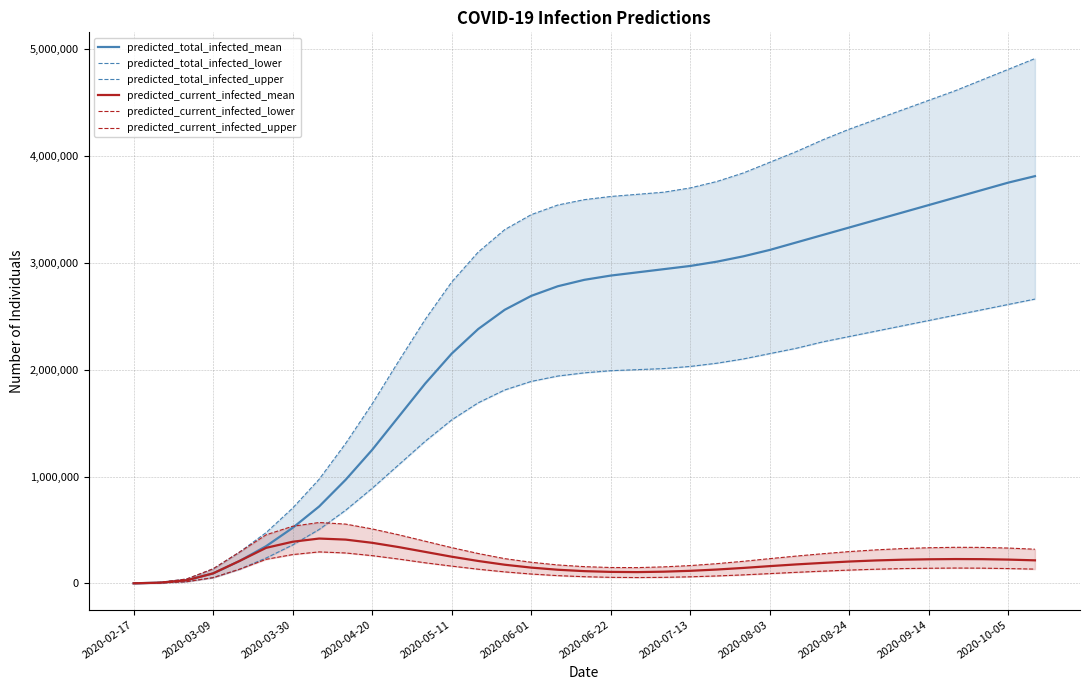

What are all the series names shown in the legend?

predicted_total_infected_mean, predicted_total_infected_lower, predicted_total_infected_upper, predicted_current_infected_mean, predicted_current_infected_lower, predicted_current_infected_upper